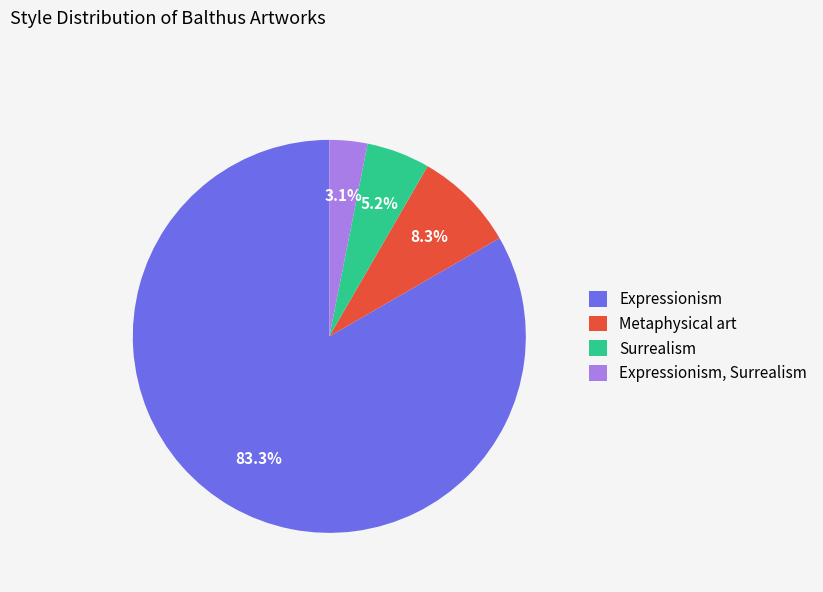

The Surrealism slice represents 1% of the pie. True or false?

False